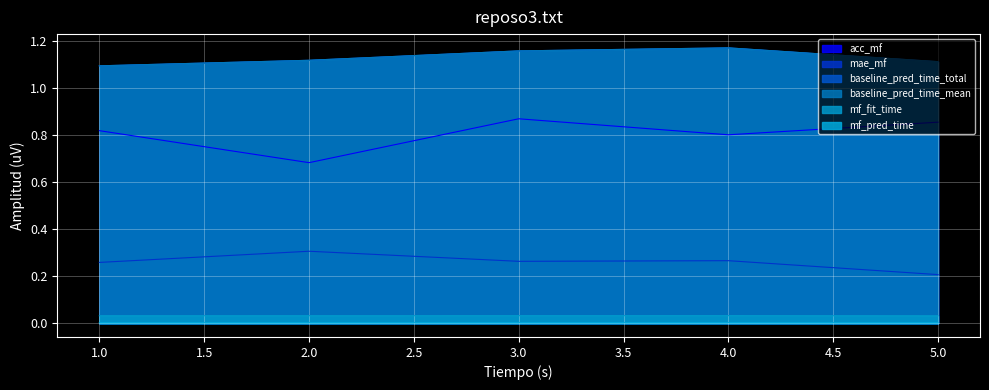

Rank the series by their maximum value, from highest to lowest.

baseline_pred_time_total, baseline_pred_time_mean, acc_mf, mae_mf, mf_fit_time, mf_pred_time